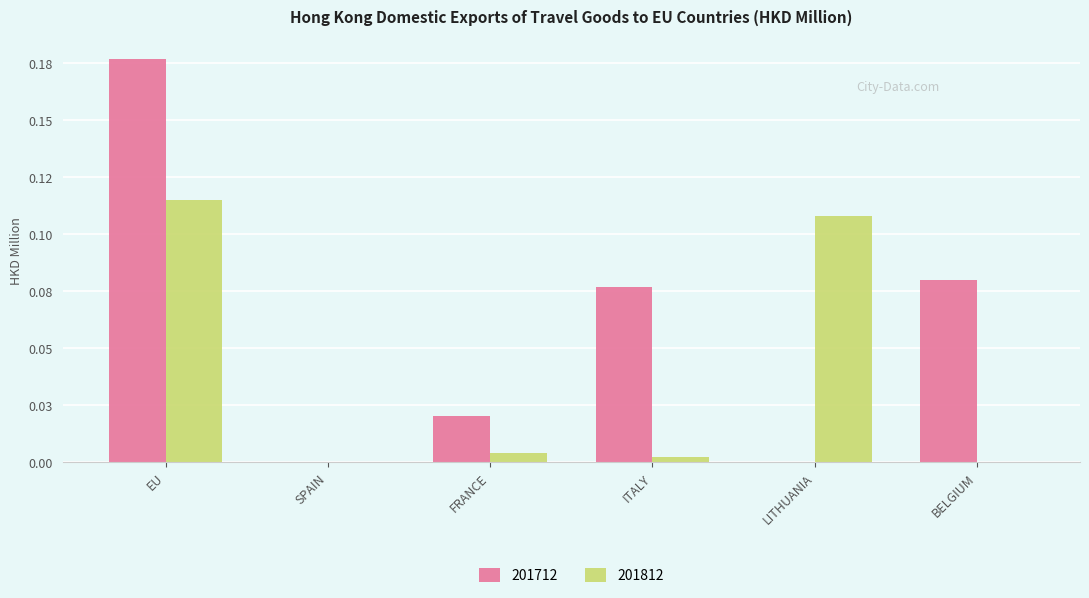

Are the bars grouped side by side (vs. stacked)?

Yes